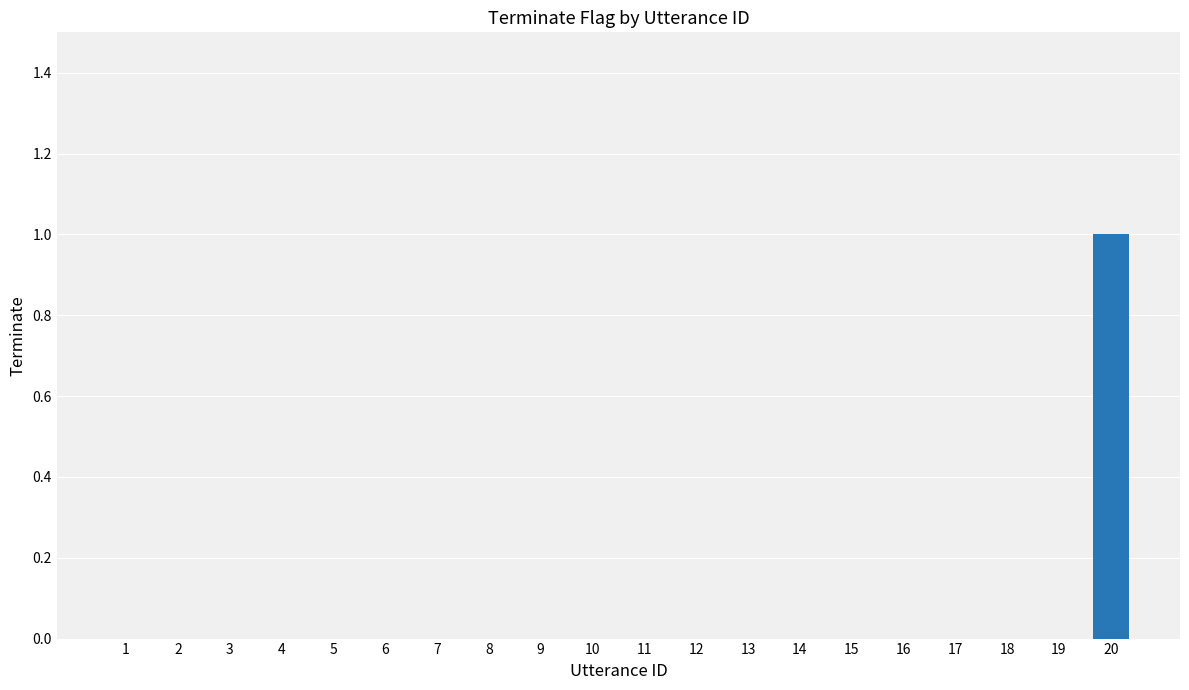

How many values are between 0 and 1?

20